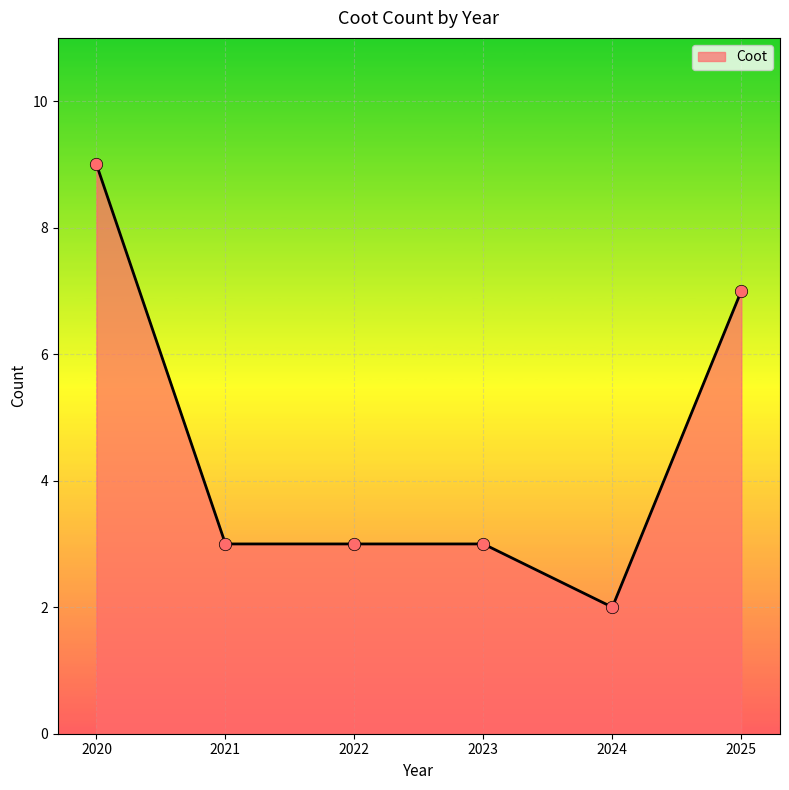

What is the ratio of the value at 2025 to the value at 2024?

3.5